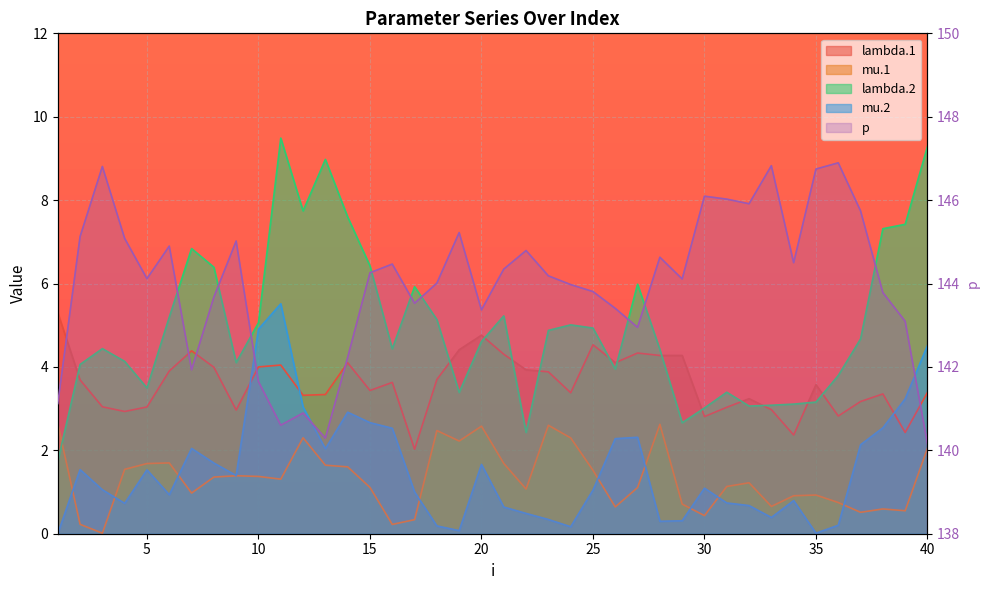

What is the spread (max minus min) of values at 14?

140.6